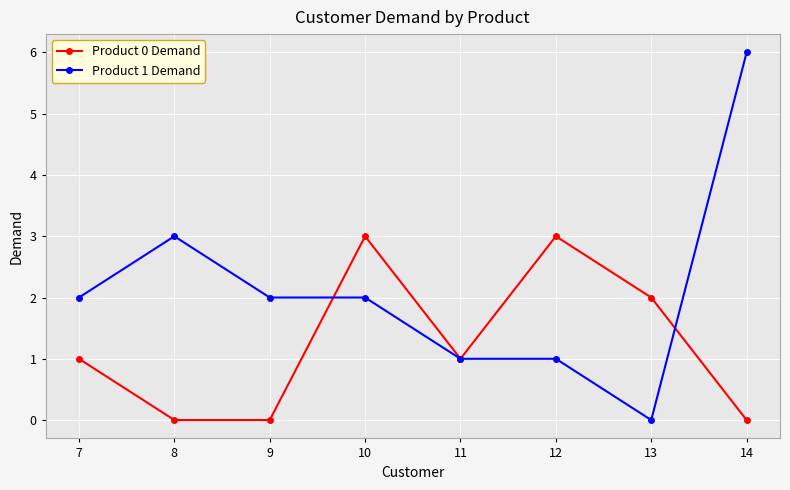

Reading left to right, transcribe all the data shown in this chart.

Product 0 Demand: 1	0	0	3	1	3	2	0
Product 1 Demand: 2	3	2	2	1	1	0	6